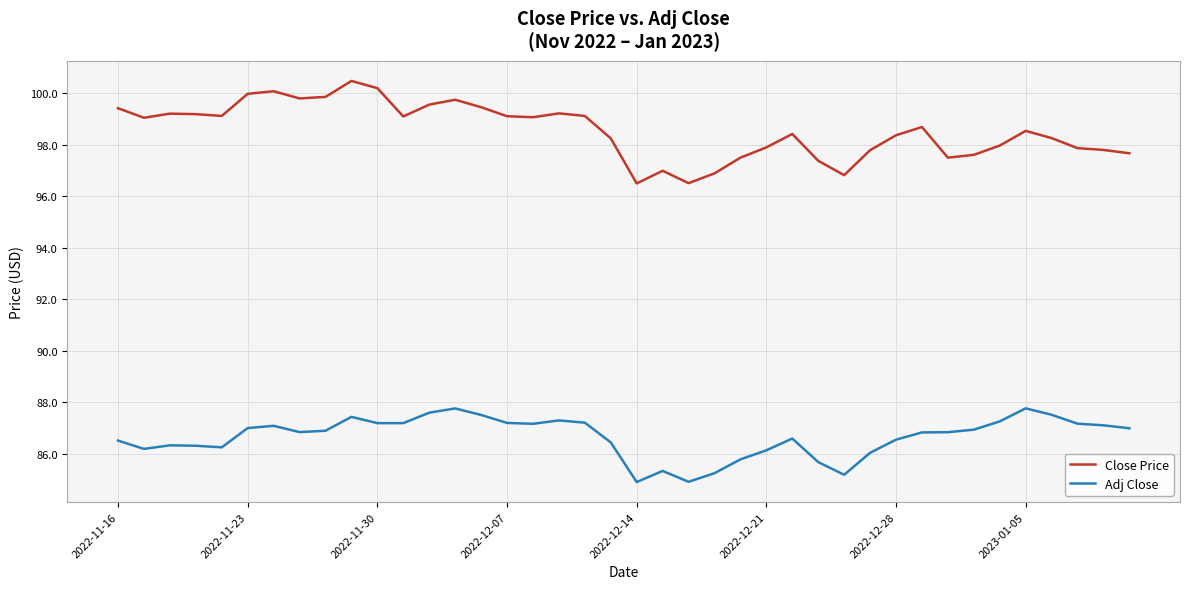

True or false: Close Price and Adj Close intersect in this chart.

False